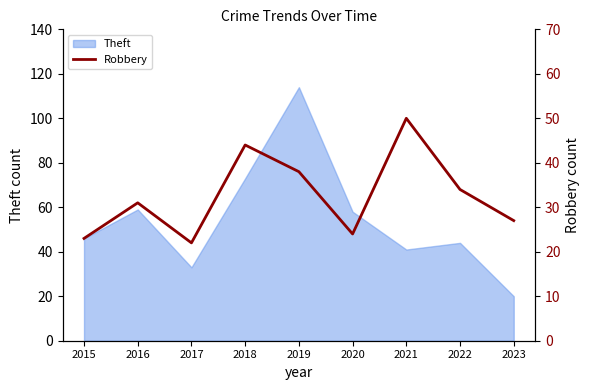

At which label does Theft reach its minimum?

2023